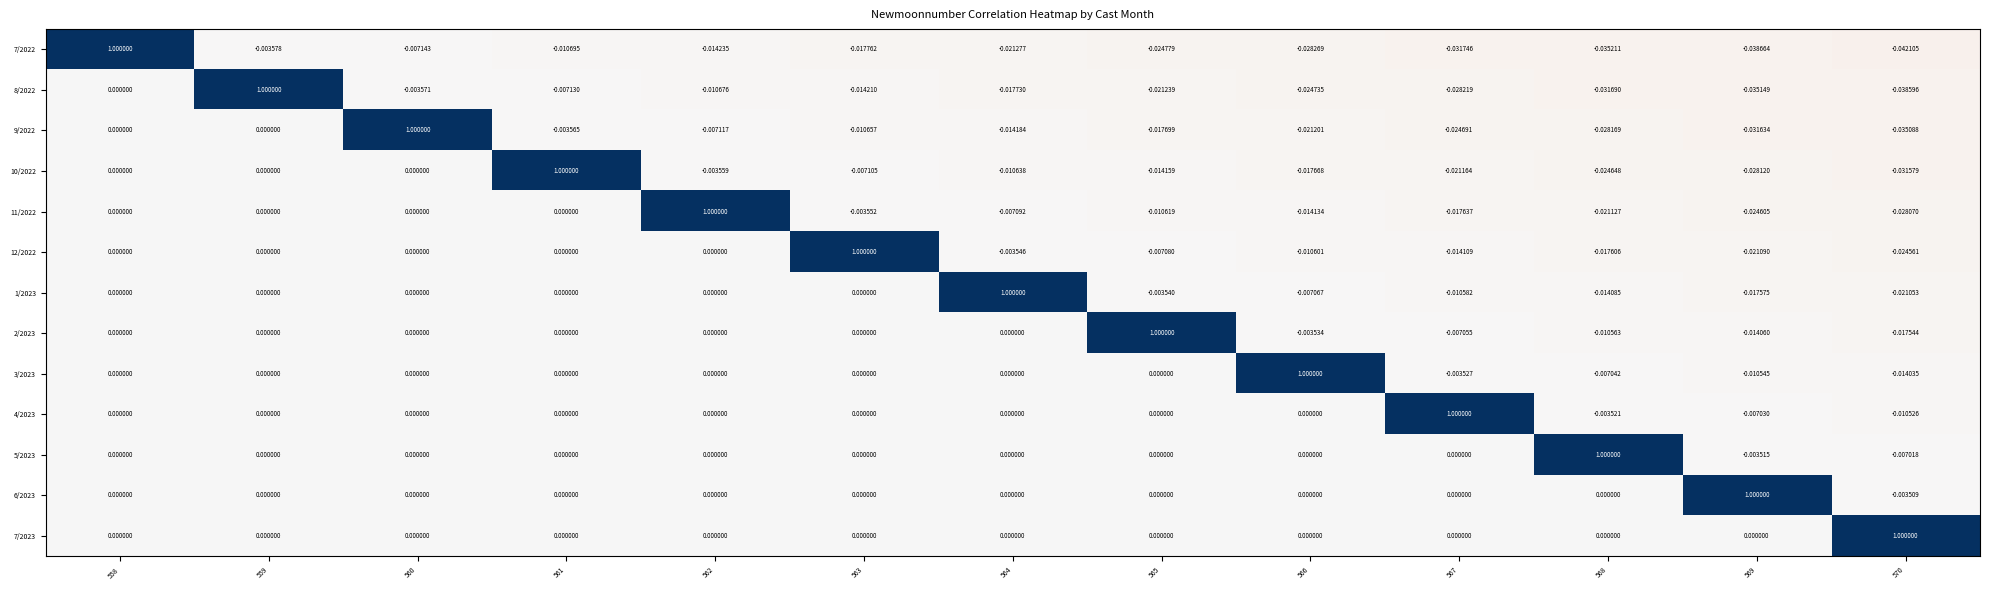

How many values in the 2/2023 series are below 0?

5